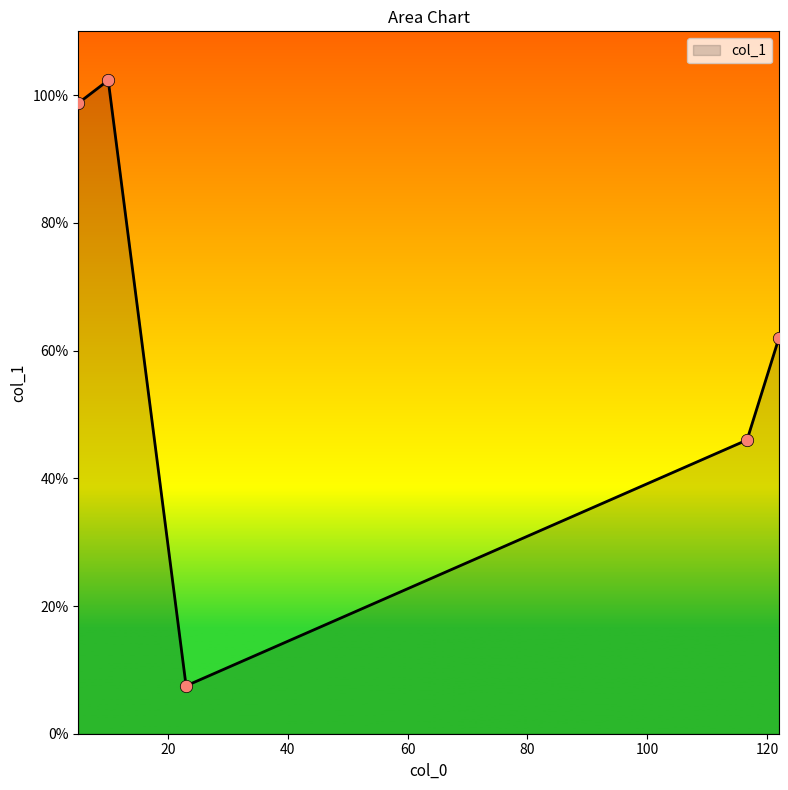

True or false: there are more than 1 points higher than both neighbors.

False